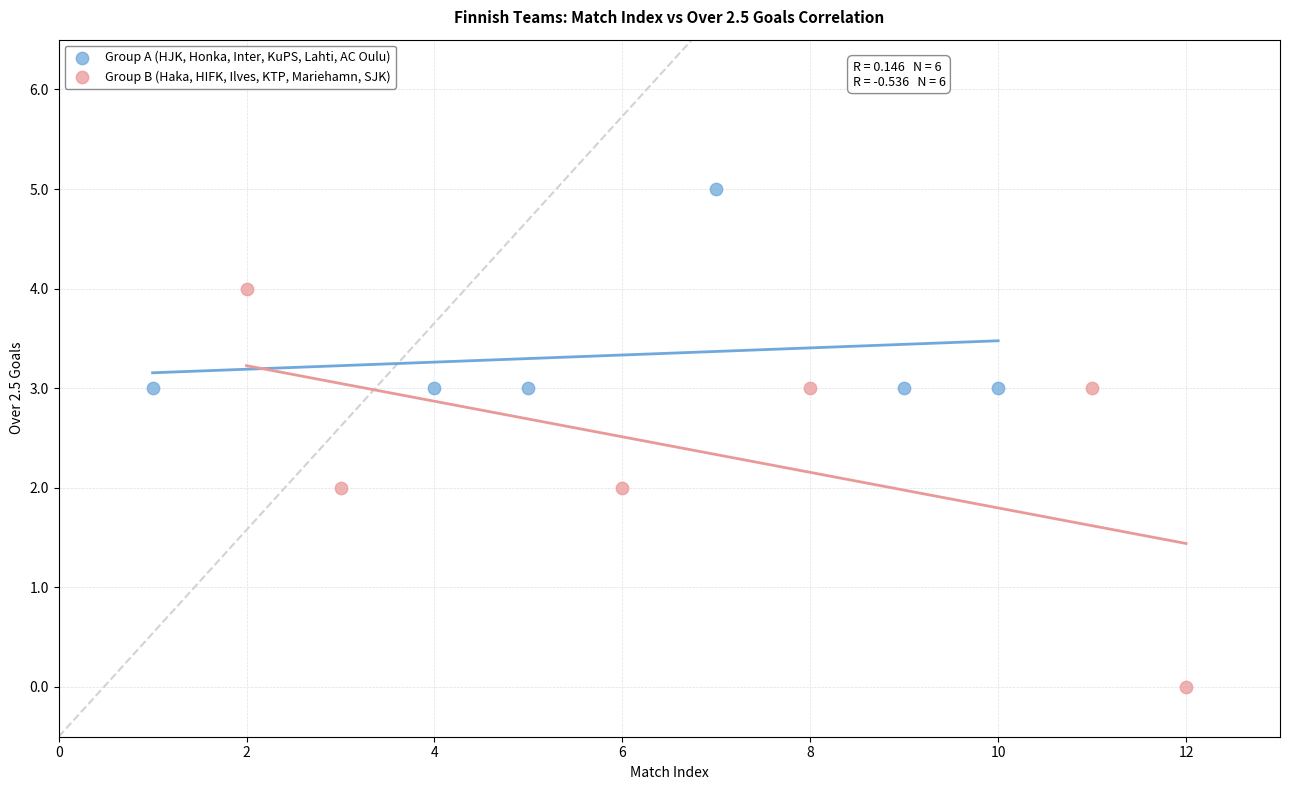

Which series has the widest spread of Y values?

Group B (Haka, HIFK, Ilves, KTP, Mariehamn, SJK)